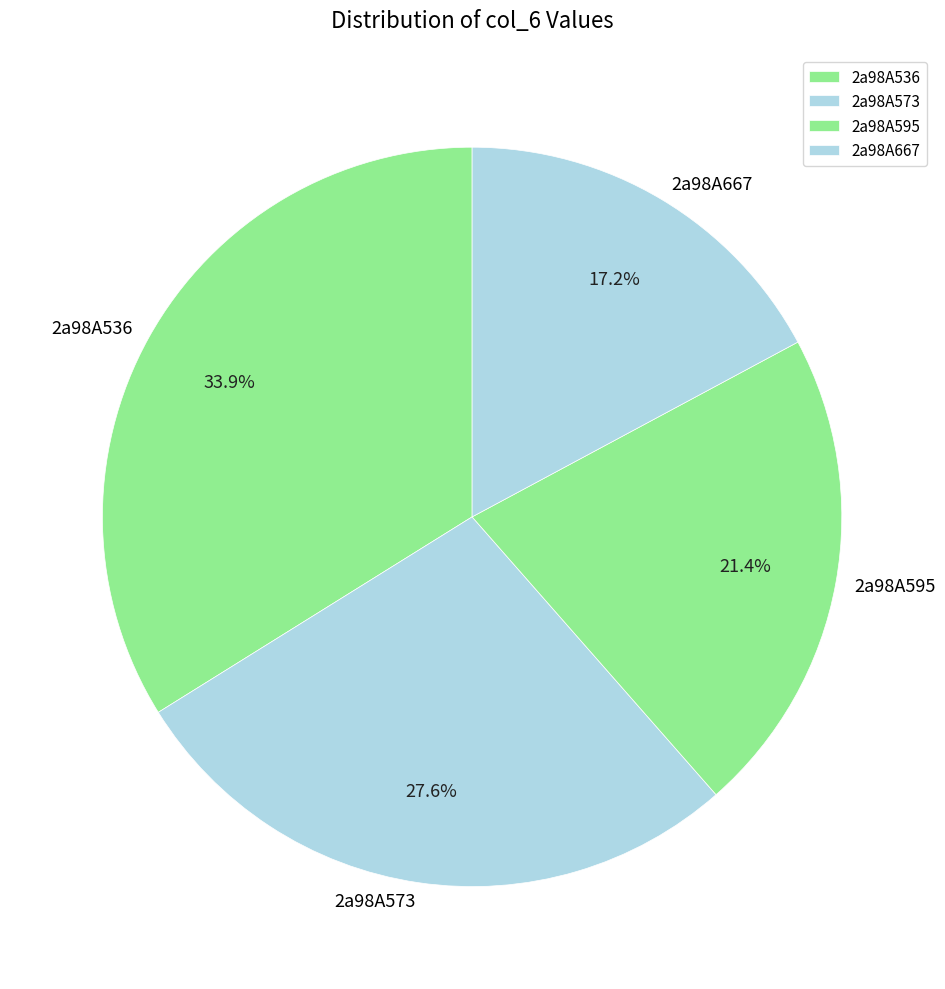

To the nearest percent, what portion does 2a98A573 represent?

28%